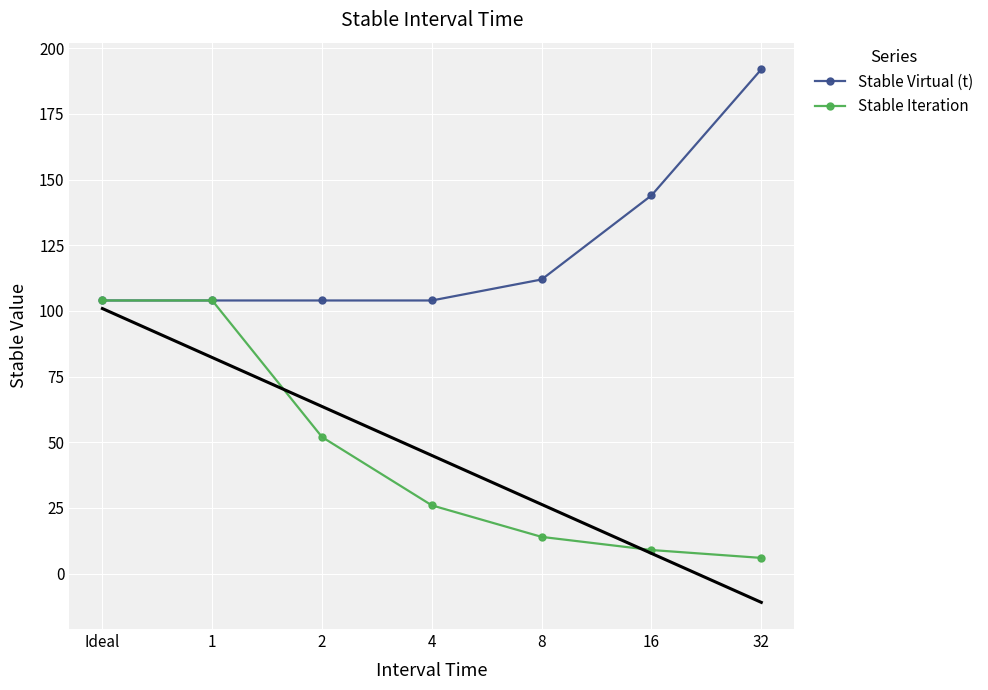

How many lines are shown in the chart?

2